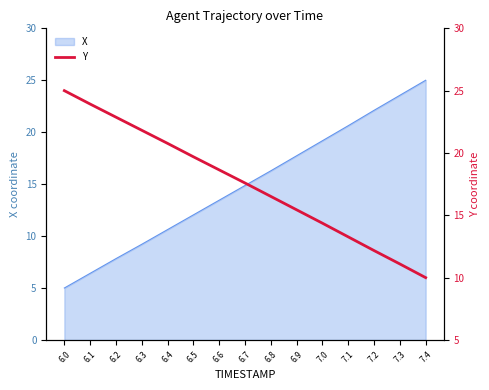

At which label does X reach its minimum?

6.0